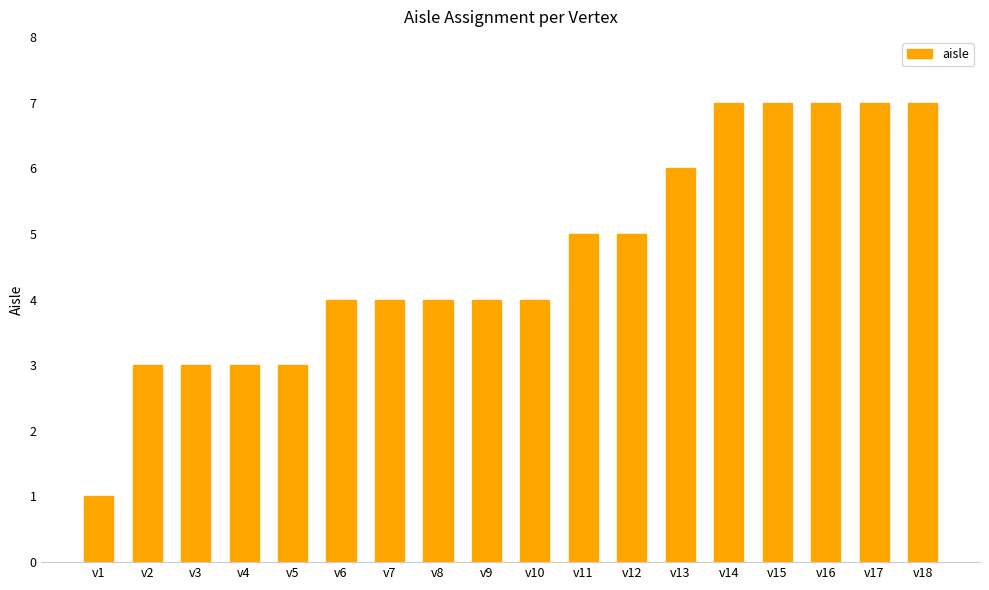

What is the smallest value displayed?

1